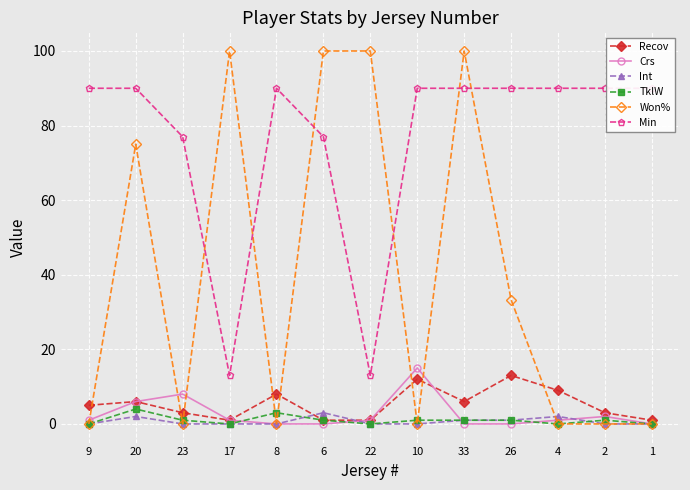

How many data points in Int are above 0?

5